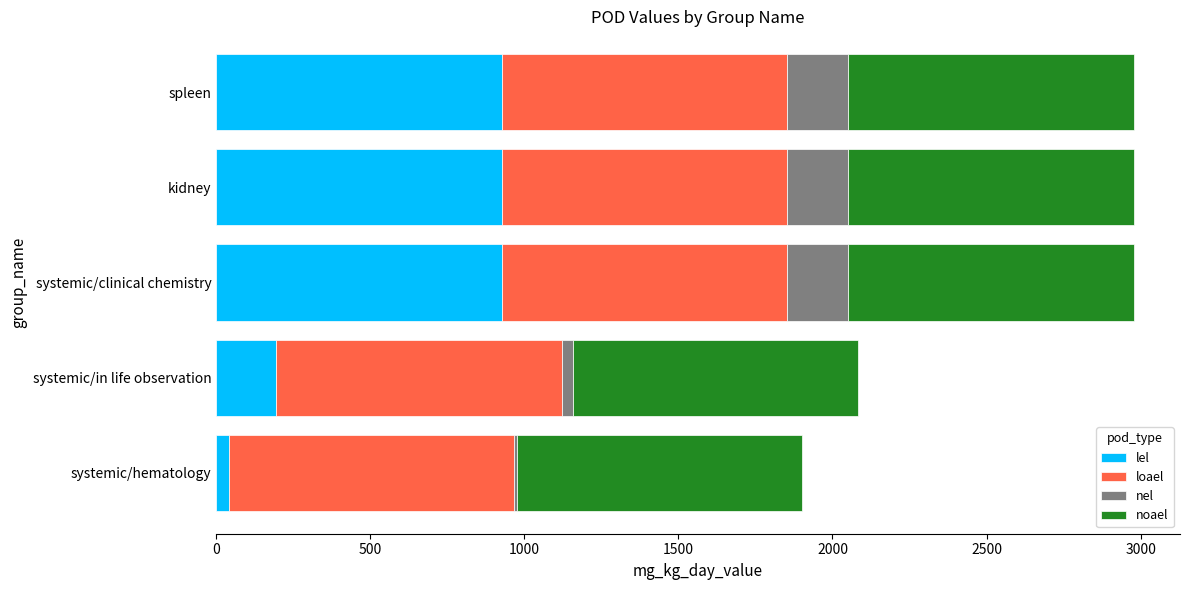

Is it true that lel equals 1430.8 at spleen?

False